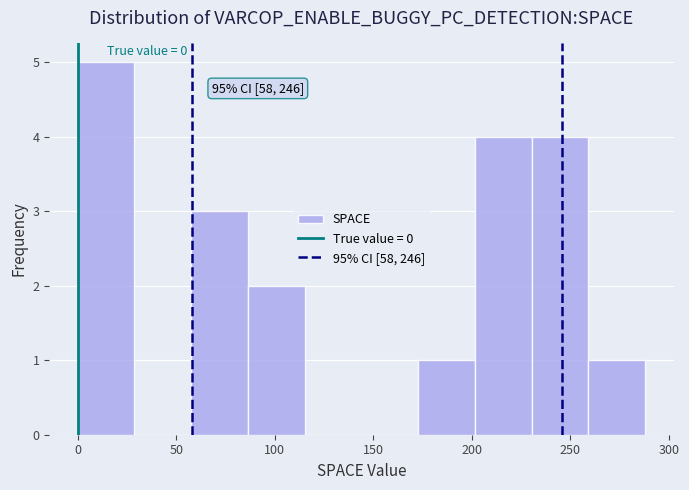

Over which range of the x-axis is the bar tallest?

0 to 30